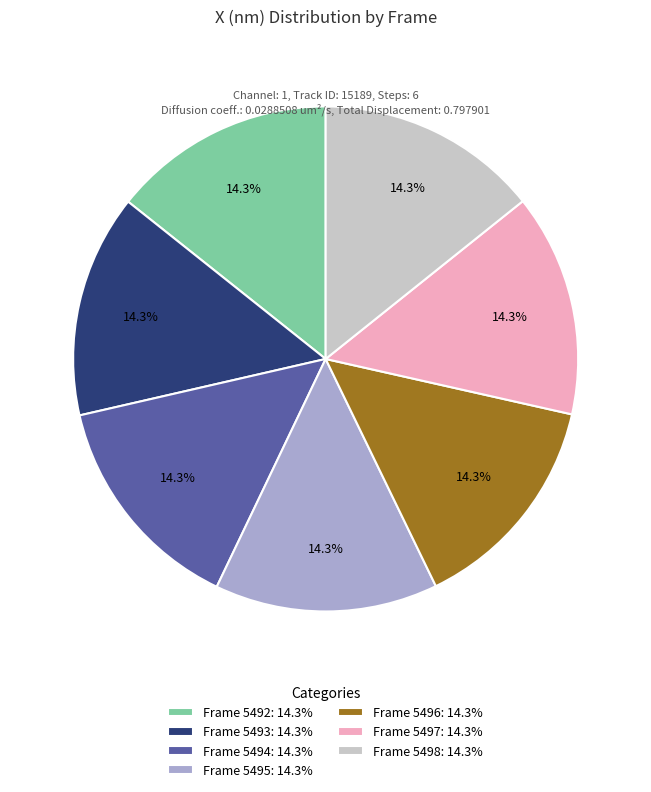

Does Frame 5496: 14.3% account for over 50% of the chart?

No